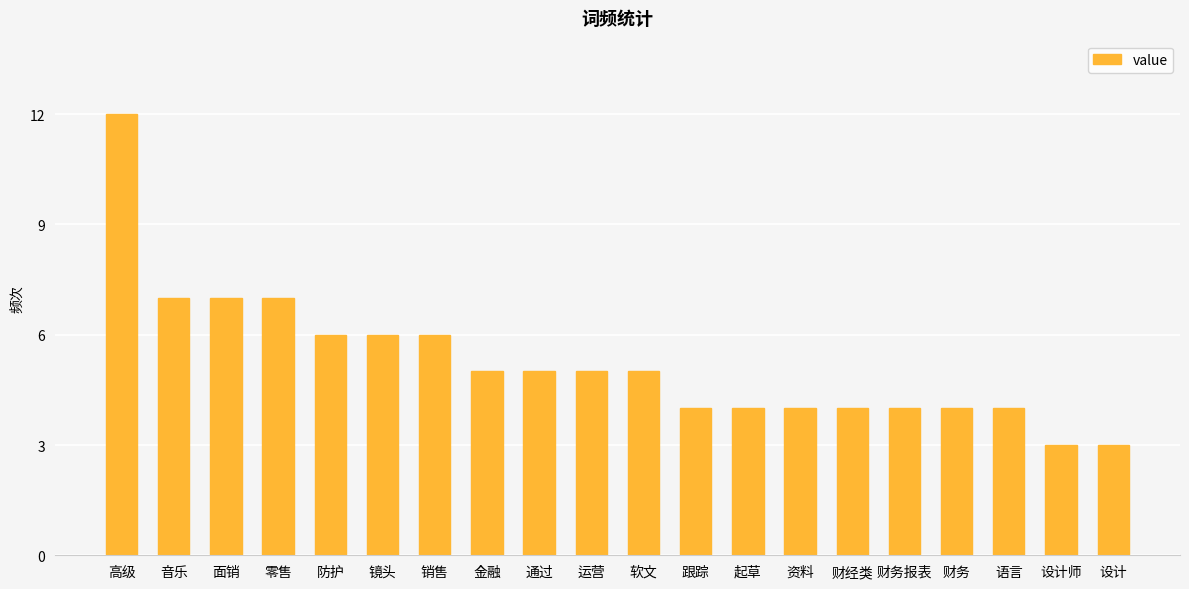

The chart shows a value of 10 at 面销. True or false?

False